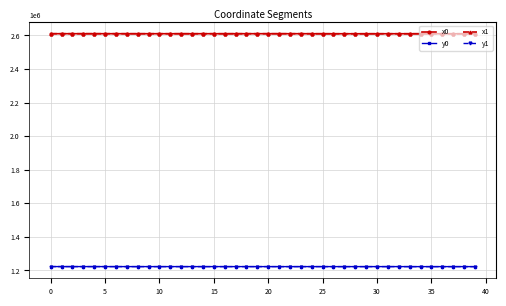

True or false: x0 and y0 cross at least once.

False